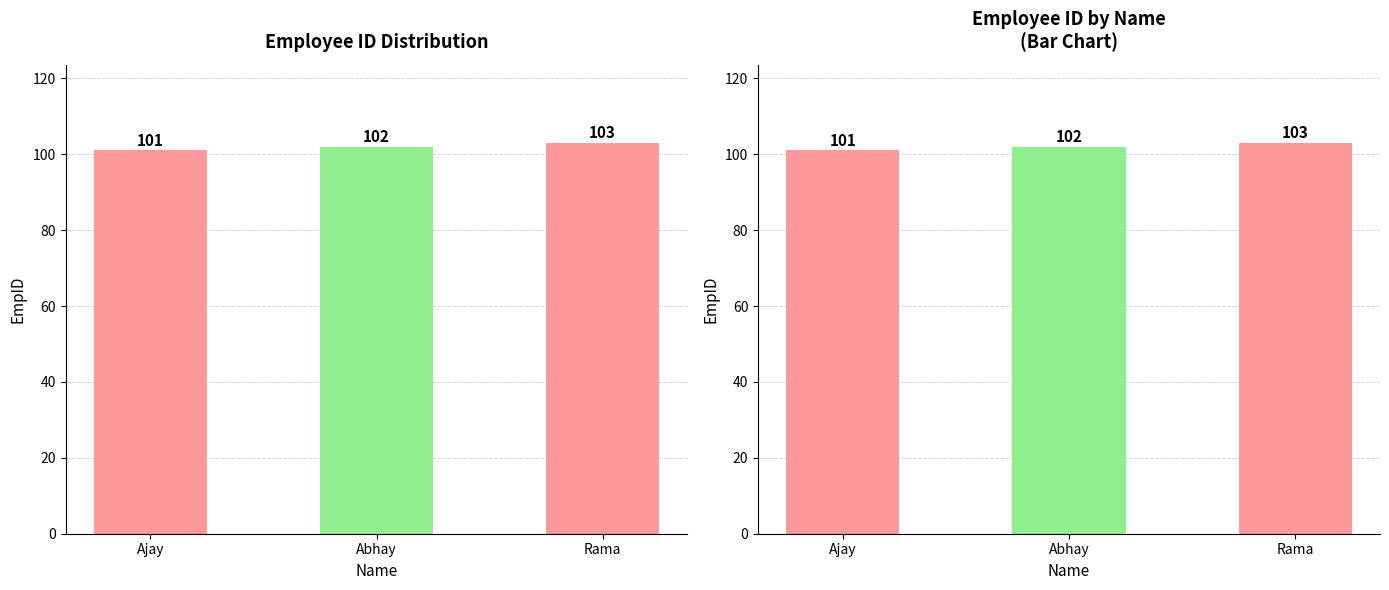

Count the number of categories in the chart.

3